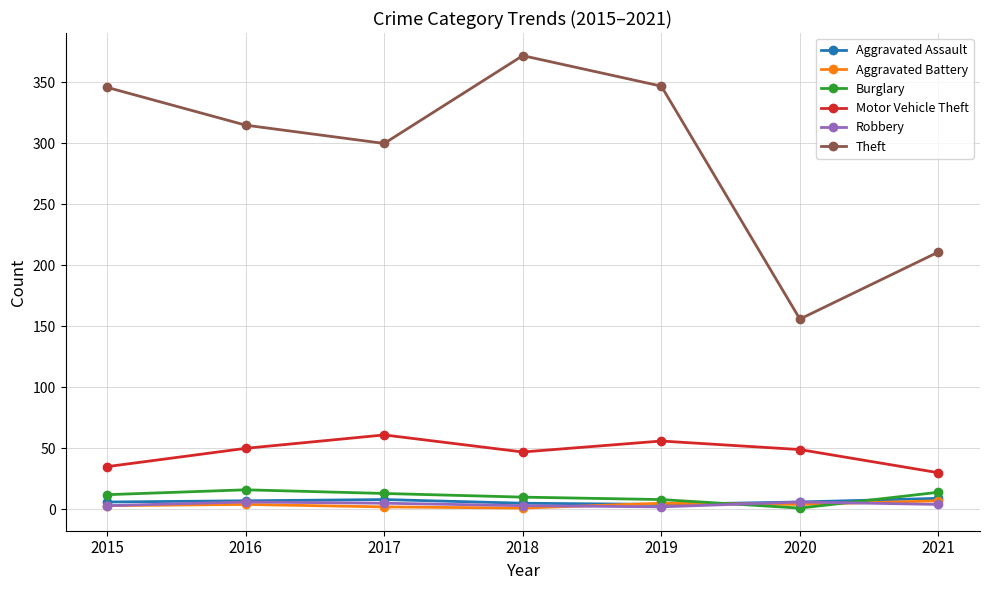

True or false: Motor Vehicle Theft and Aggravated Assault intersect in this chart.

False